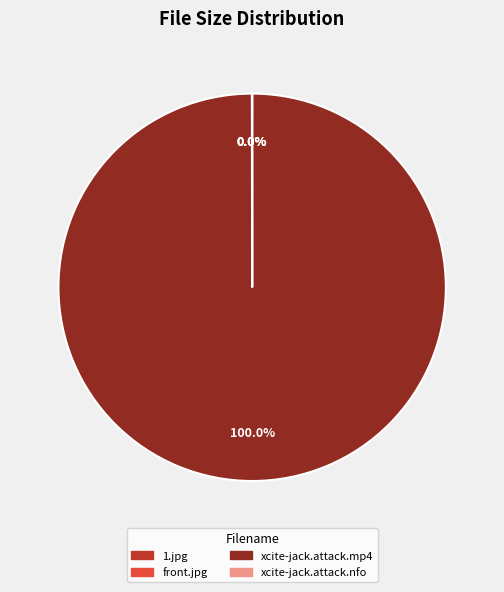

What is the largest slice in the pie chart?

xcite-jack.attack.mp4